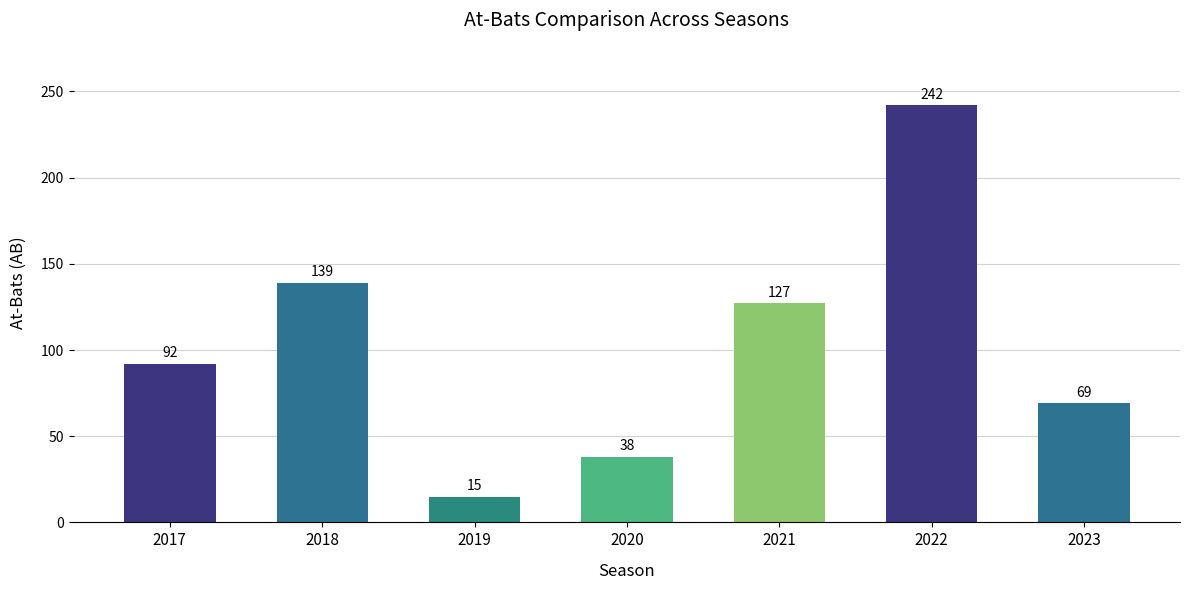

Approximately how many times larger is the value at 2019 compared to 2017?

0.2